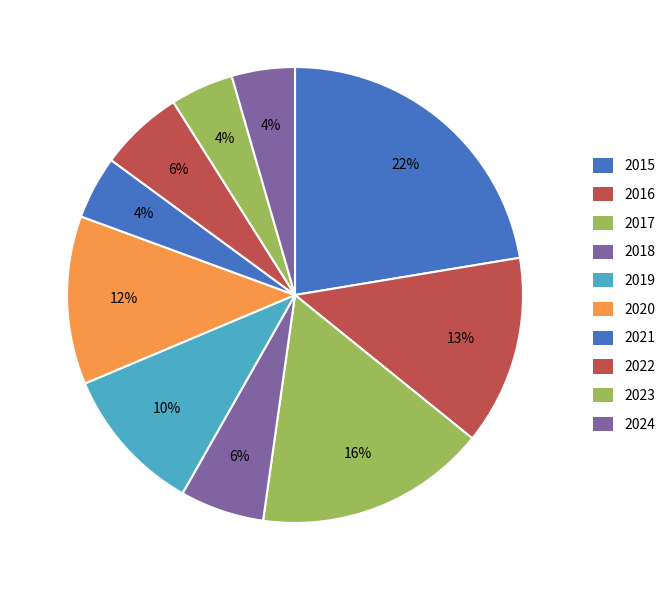

How many slices are in this pie chart?

10